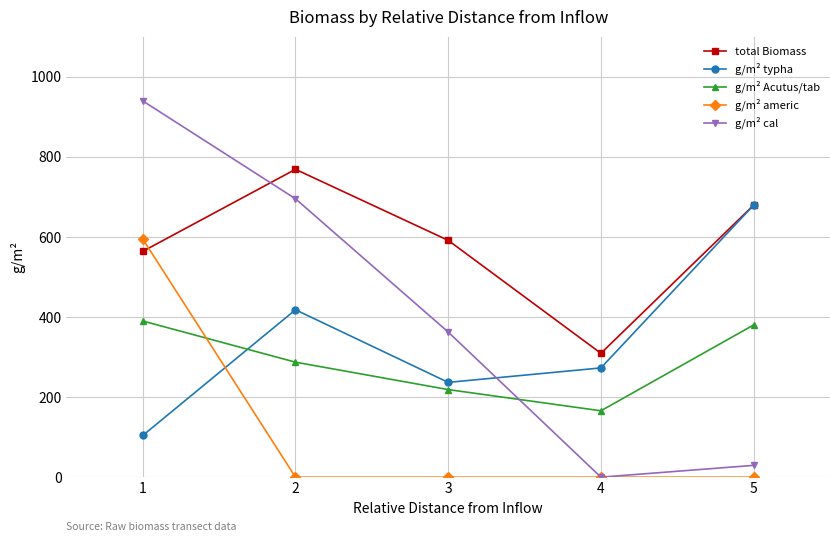

At which category is the sum across all series the highest?

1